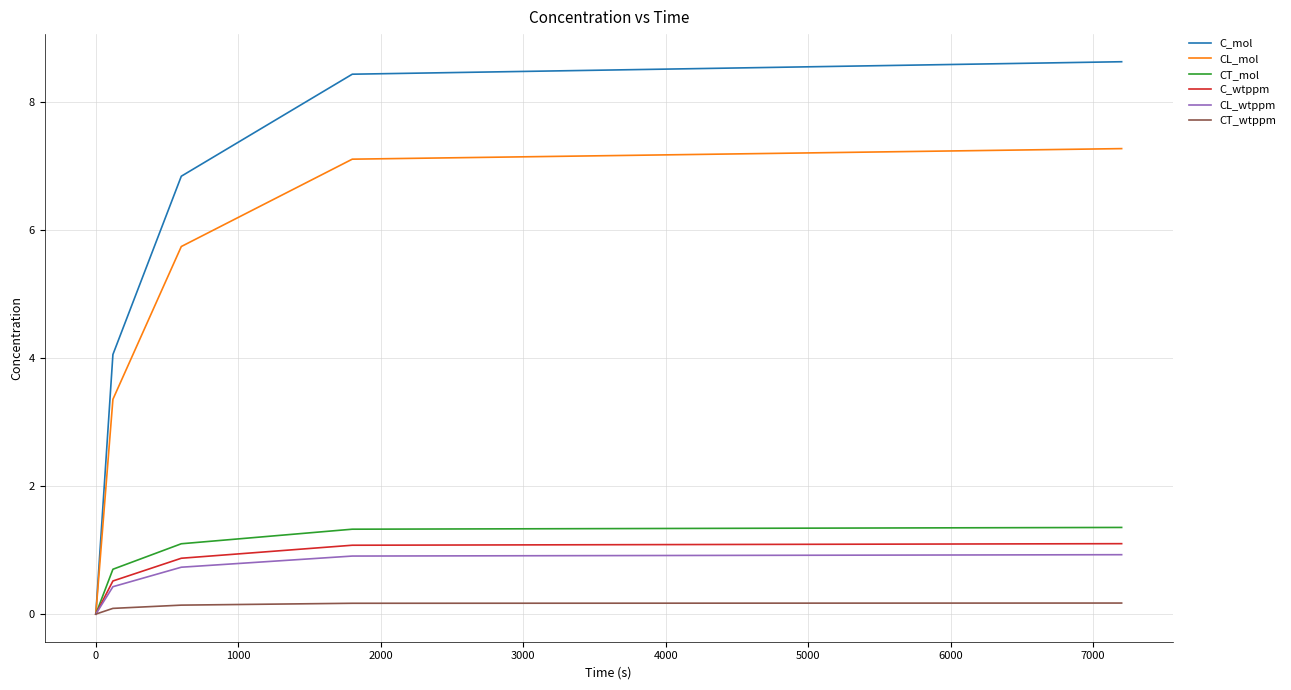

Which series has the largest total across all categories?

C_mol